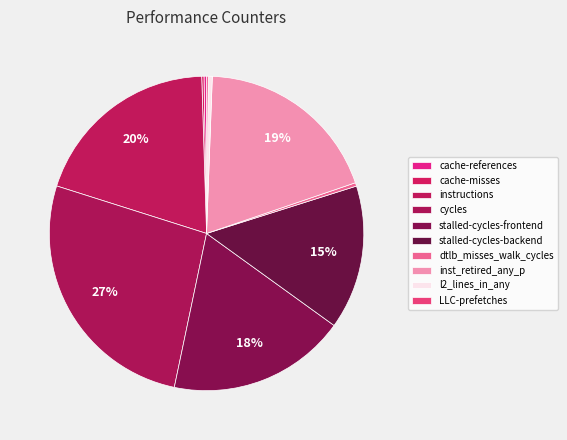

What is the largest slice in the pie chart?

cycles